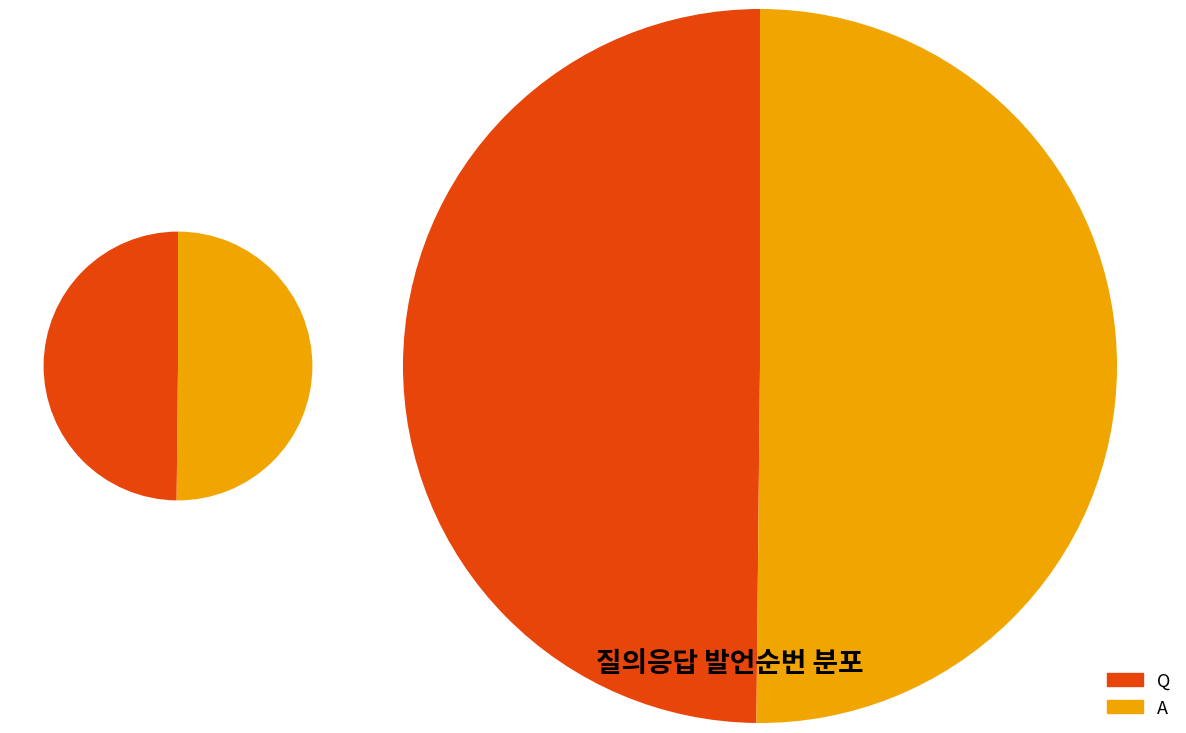

To the nearest percent, what portion does Q represent?

50%